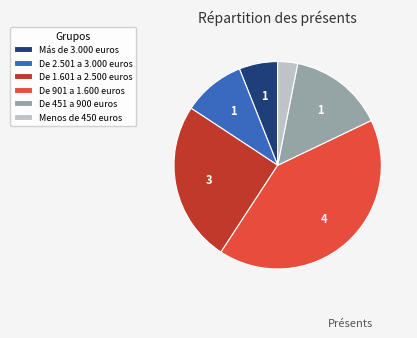

What is the ratio of the value at De 901 a 1.600 euros to the value at De 2.501 a 3.000 euros?

4.3